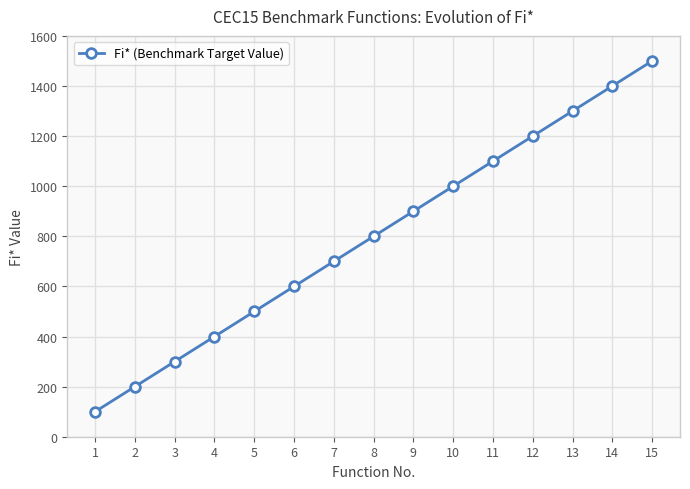

What is the average value?

800